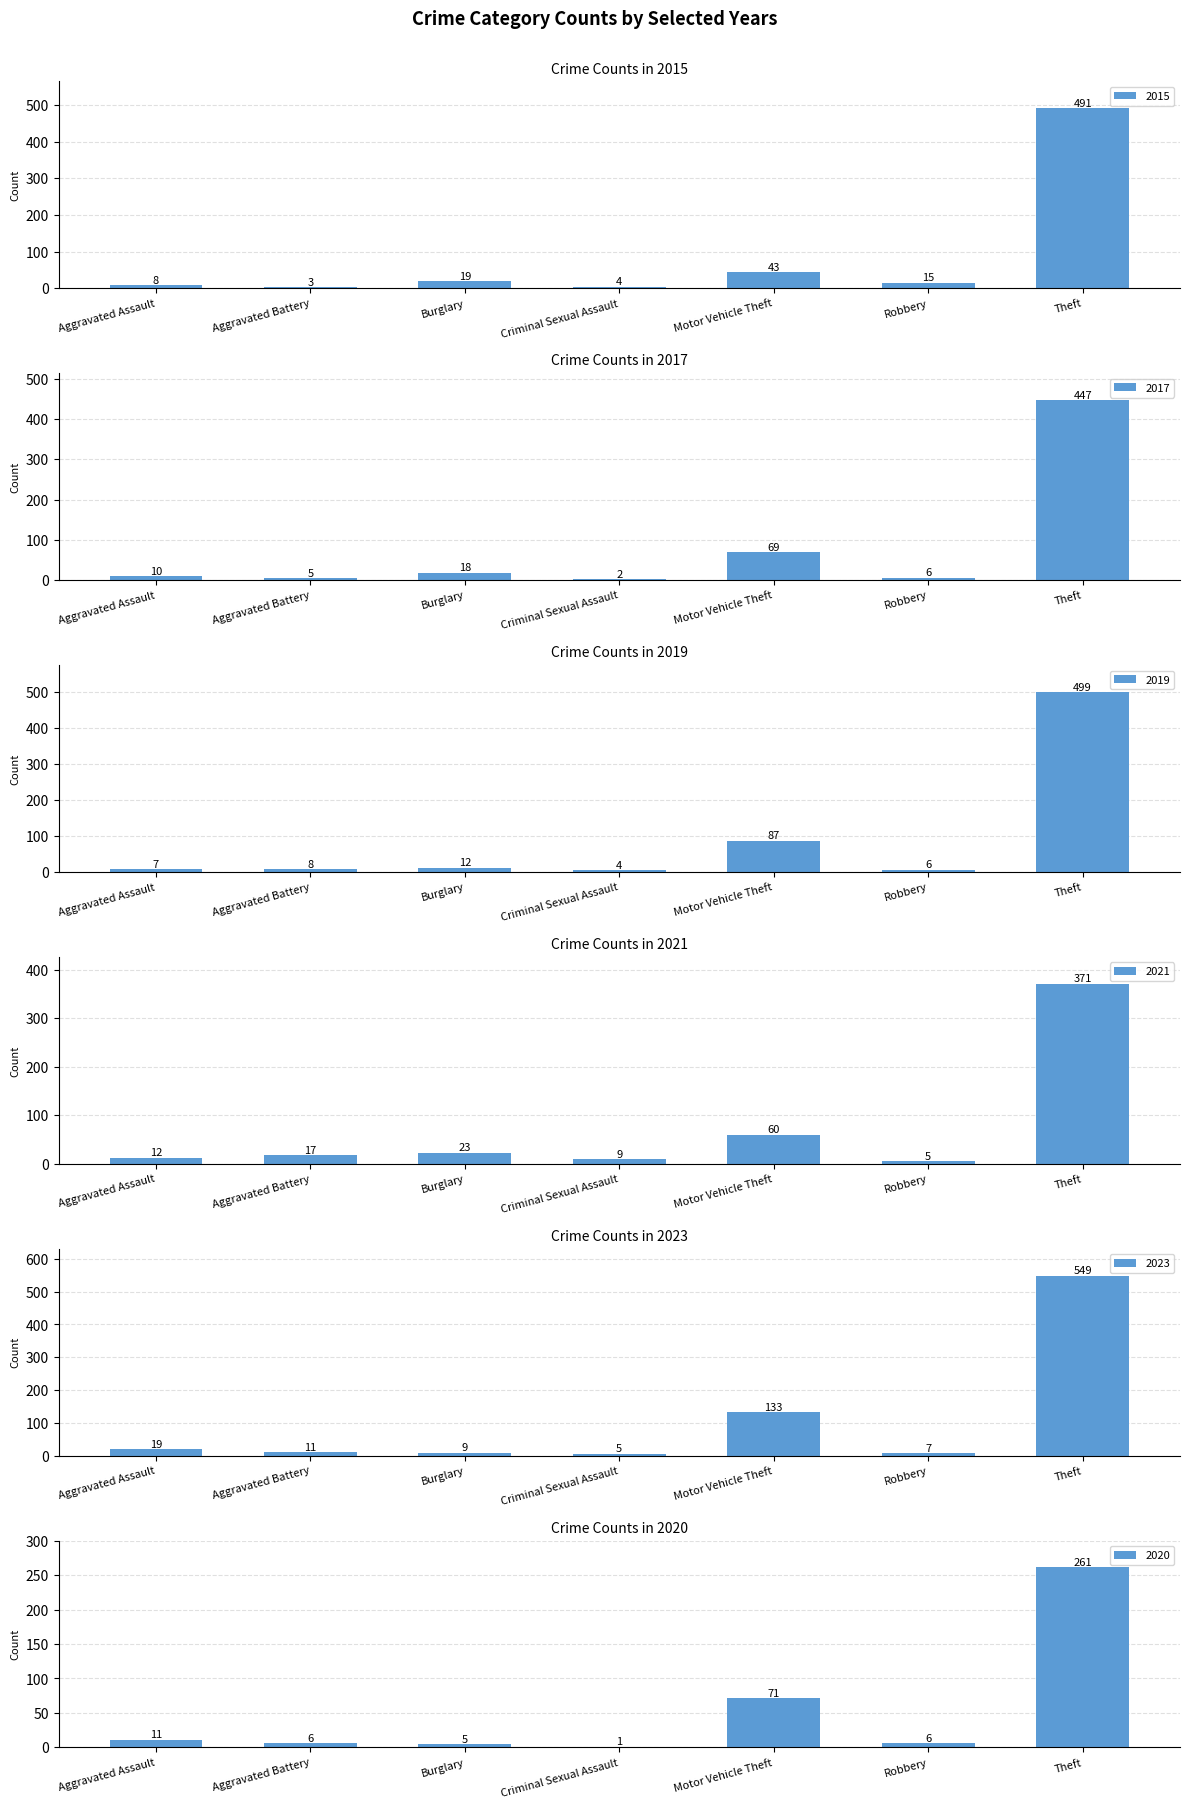

Which series has the largest range (max minus min)?

2023